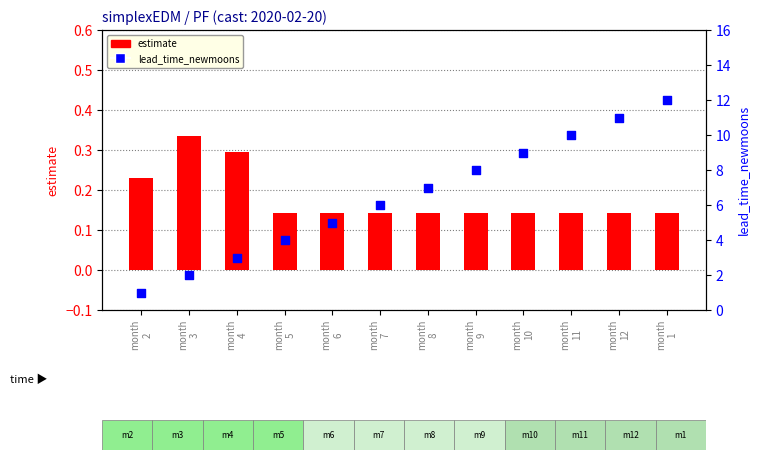

Which series has the largest Y range (max minus min)?

lead_time_newmoons